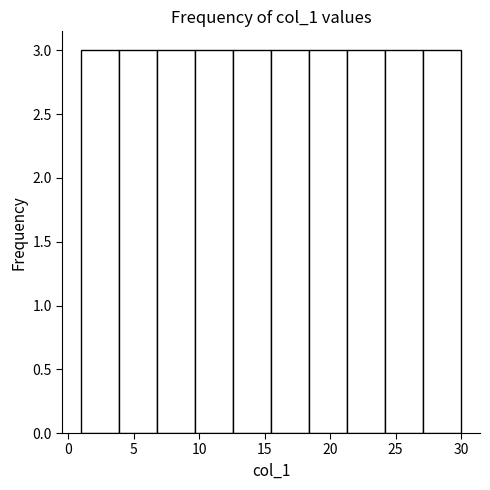

Reading left to right, list every bar in this chart as the range it spans on the x-axis followed by its height. Neither the bar edges nor the heights are printed on the chart, so give them approximately, as read against the axes.

1.0 to 3.9: 3
3.9 to 6.8: 3
6.8 to 9.7: 3
9.7 to 12.6: 3
12.6 to 15.5: 3
15.5 to 18.4: 3
18.4 to 21.3: 3
21.3 to 24.2: 3
24.2 to 27.1: 3
27.1 to 30.0: 3